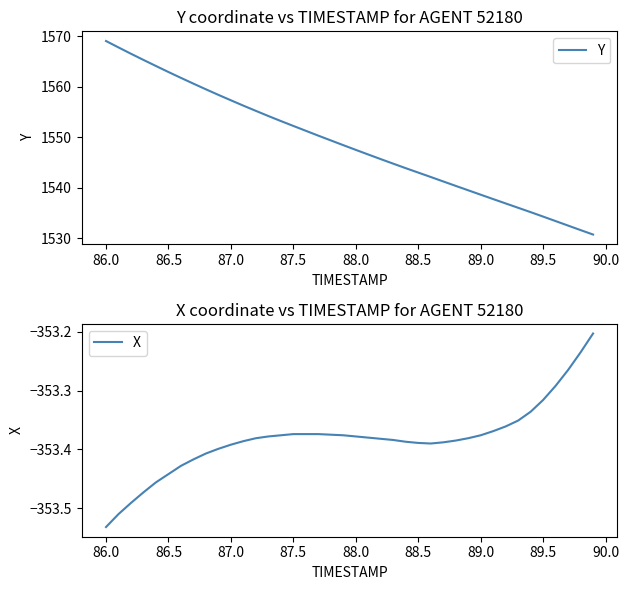

At which label does Y reach its peak?

86.0